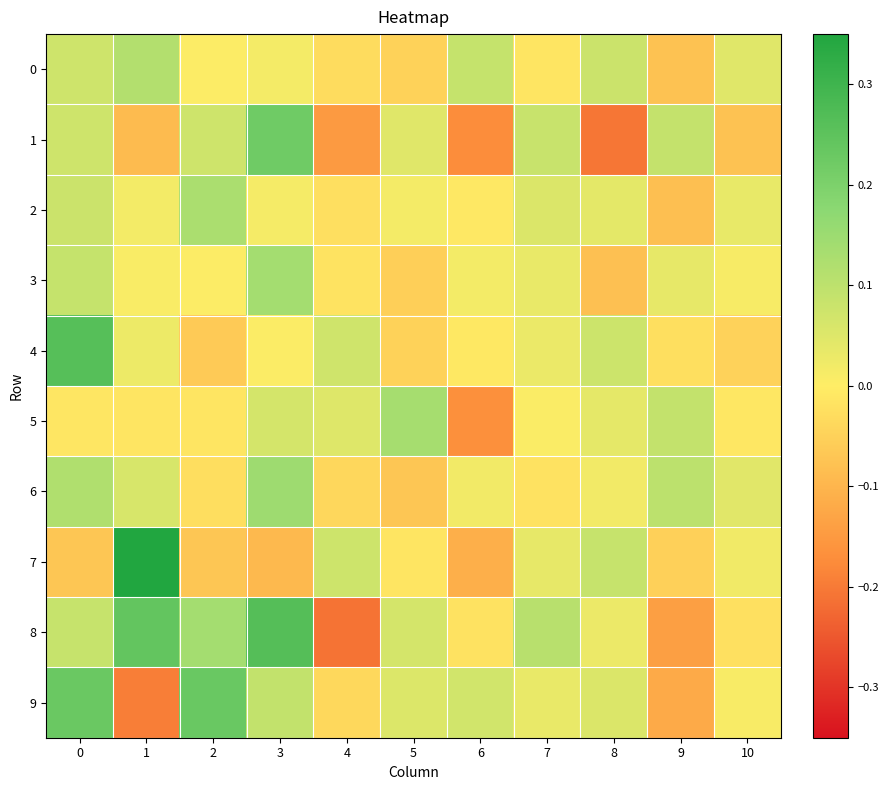

Rank the series by their maximum value, from lowest to highest.

0, 2, 5, 3, 6, 1, 9, 4, 8, 7